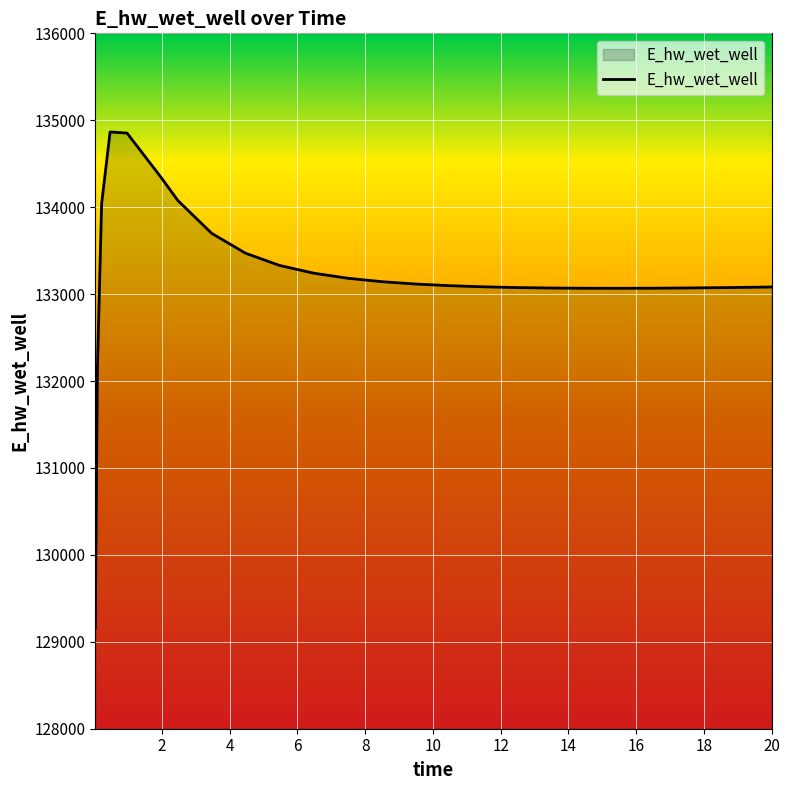

What is the smallest value displayed?

129158.7